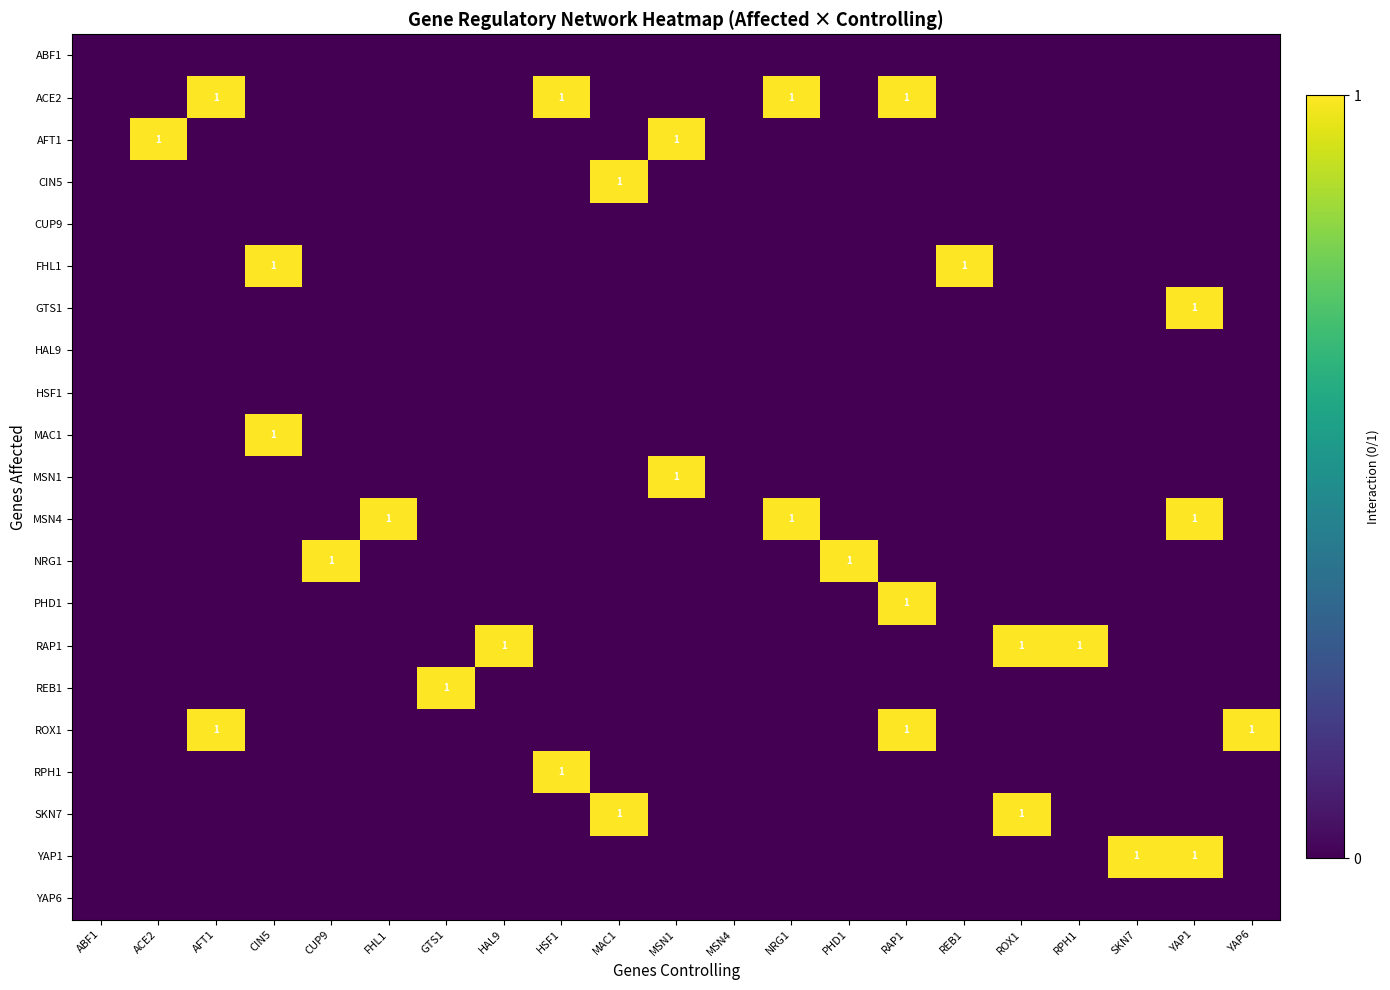

The REB1 series shows 0 at GTS1. True or false?

False